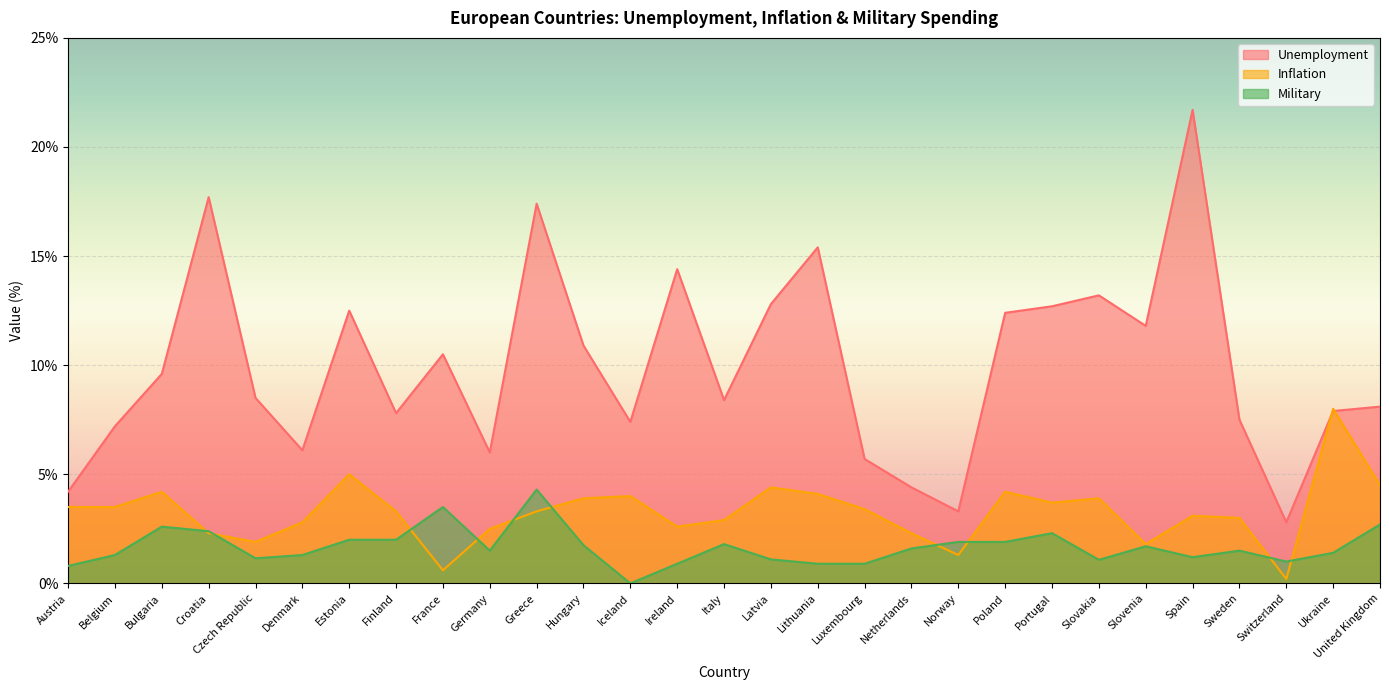

In Unemployment, how many points are lower than both neighbors (excluding endpoints)?

8